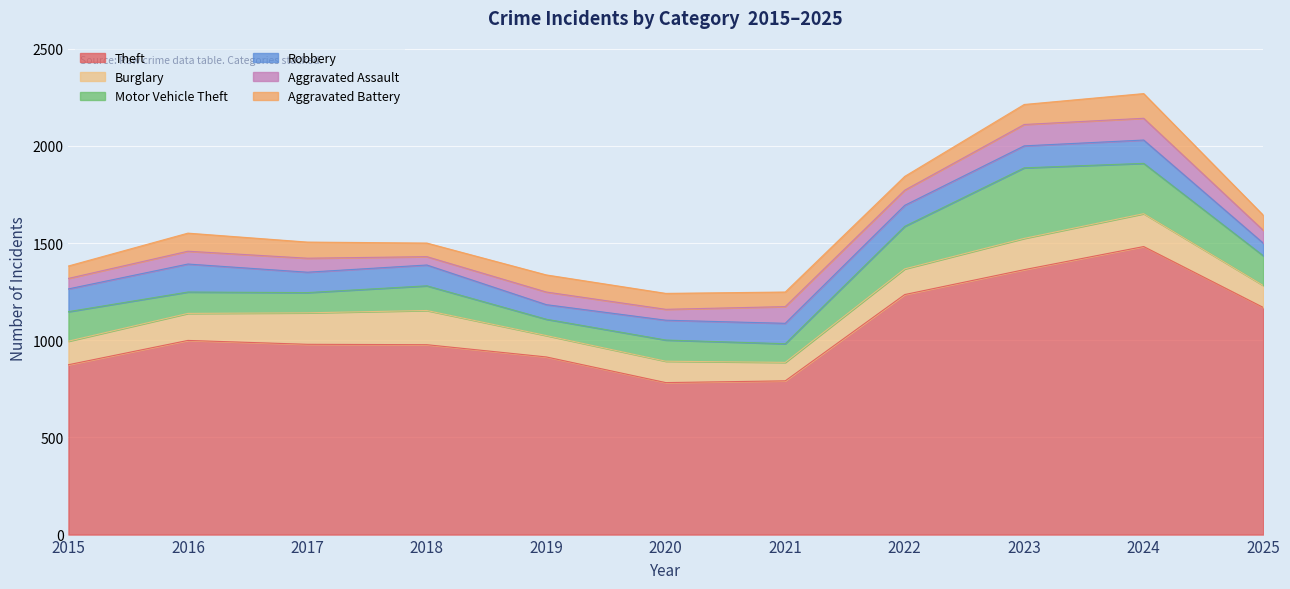

What is the difference between the second highest and second lowest values in the Burglary series?

59